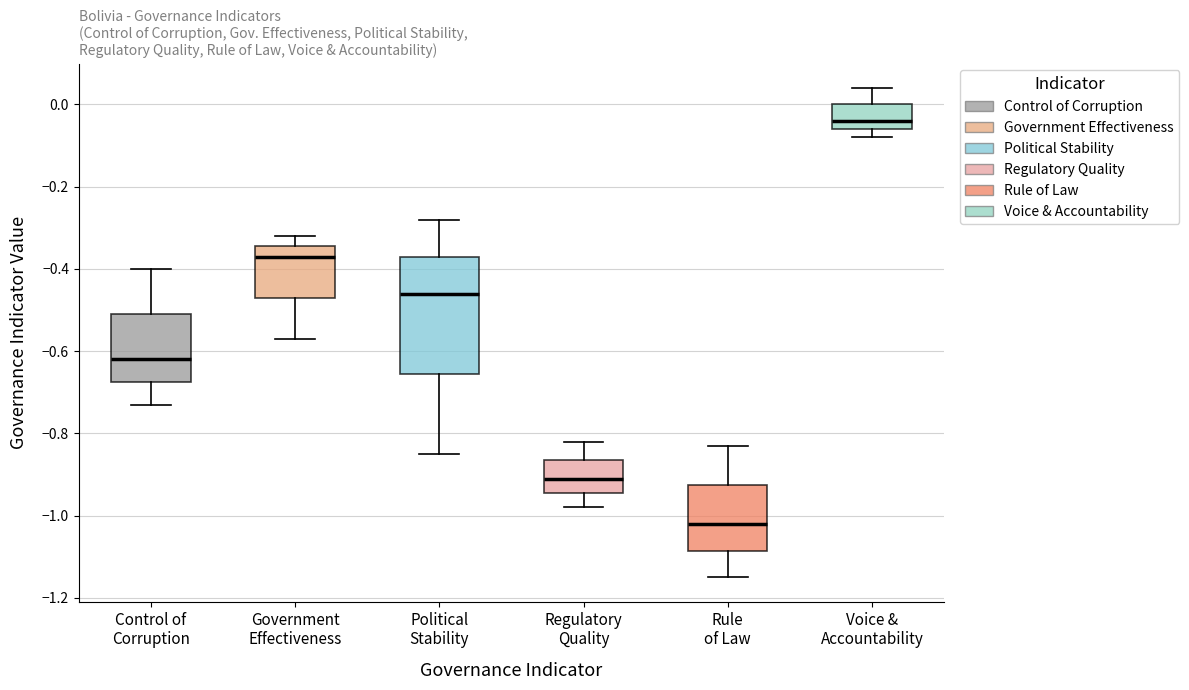

Comparing the boxes themselves (not the whiskers), which one is the tallest?

Political Stability